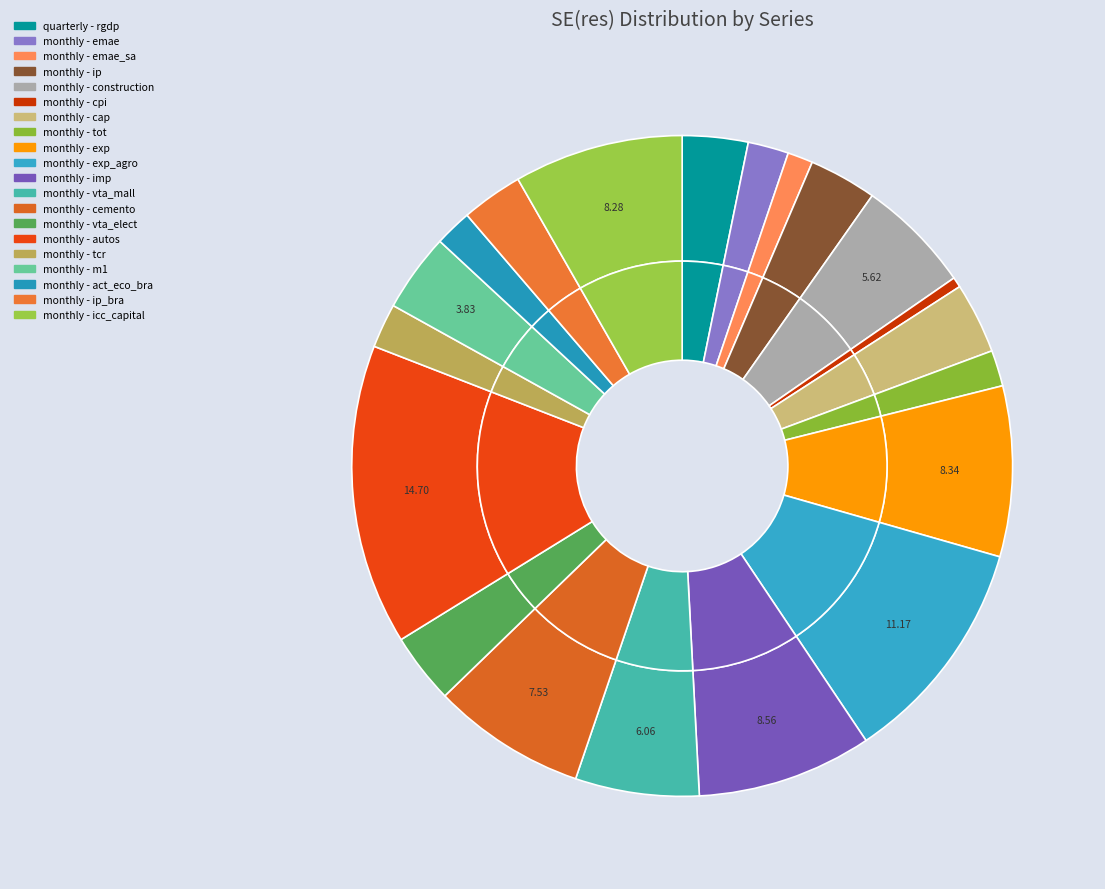

To the nearest percent, what is the difference between the largest and smallest slice percentages?

14%